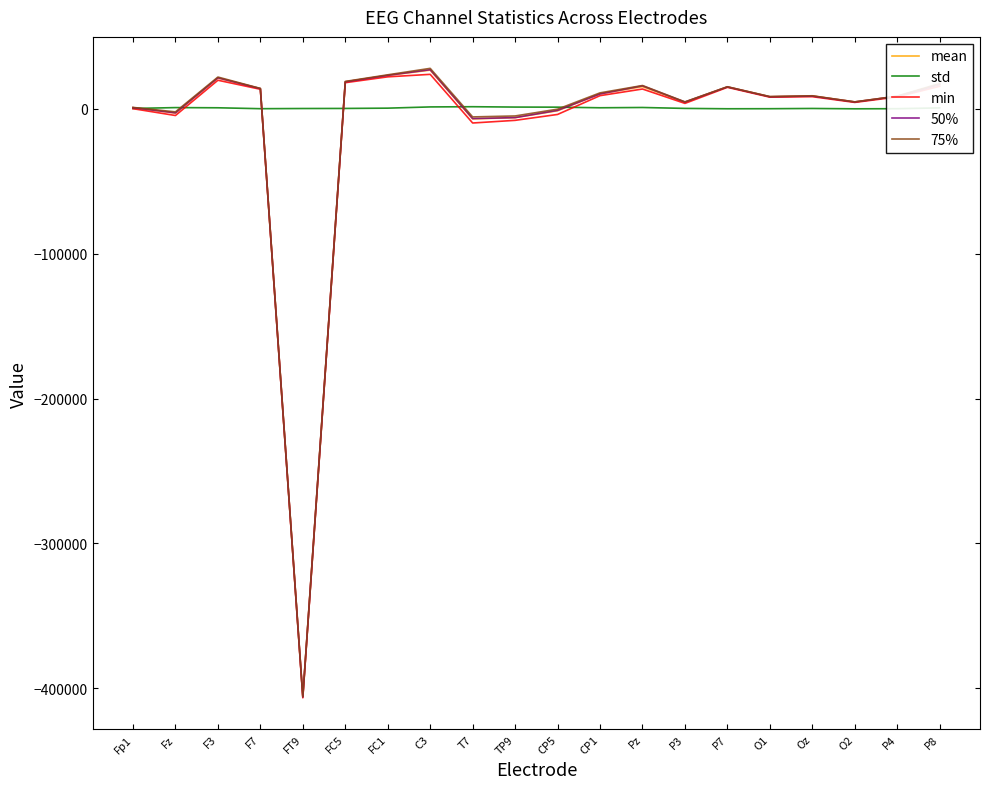

The std series shows 768.3 at CP1. True or false?

True